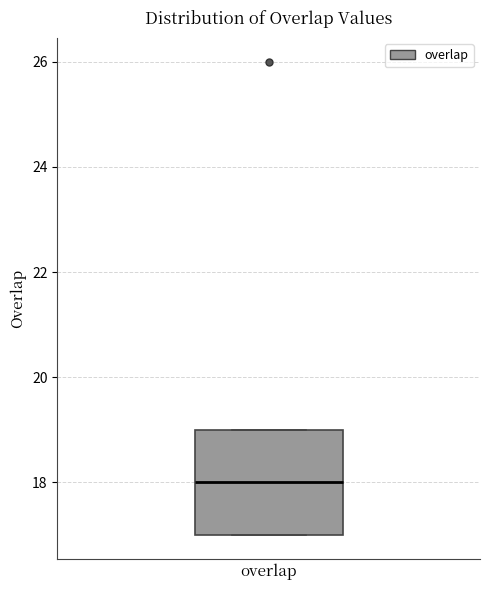

Where does the median line of the box for overlap sit on the y-axis? The values are not printed on the chart, so give them approximately, as read against the axis.

18